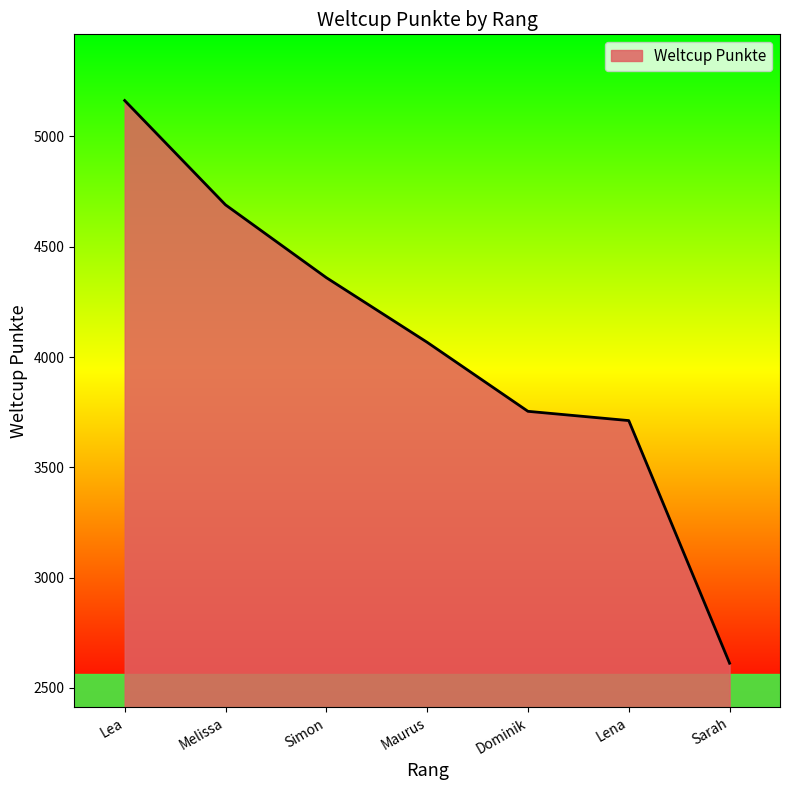

Read the value at Dominik, to the nearest 50.

3750